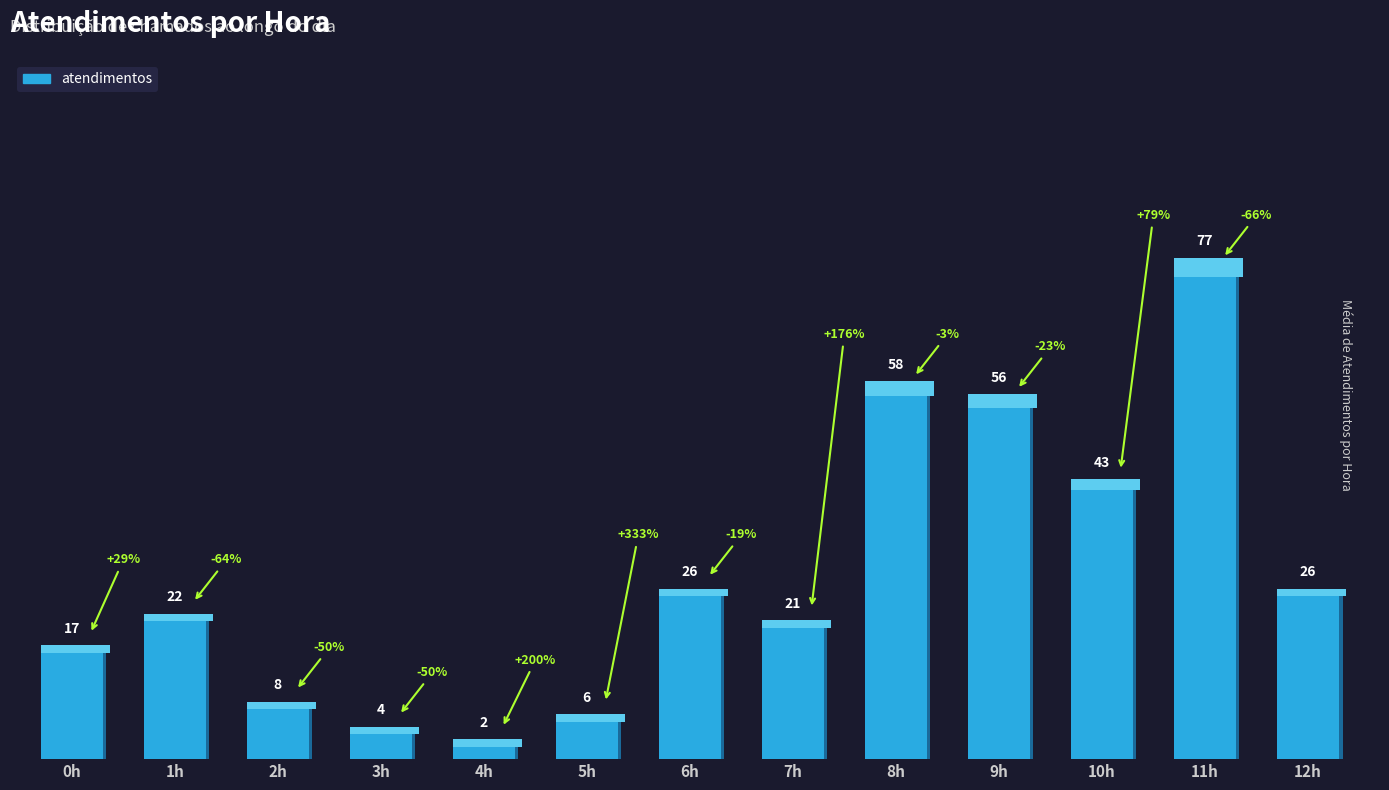

What is the greatest value displayed?

77